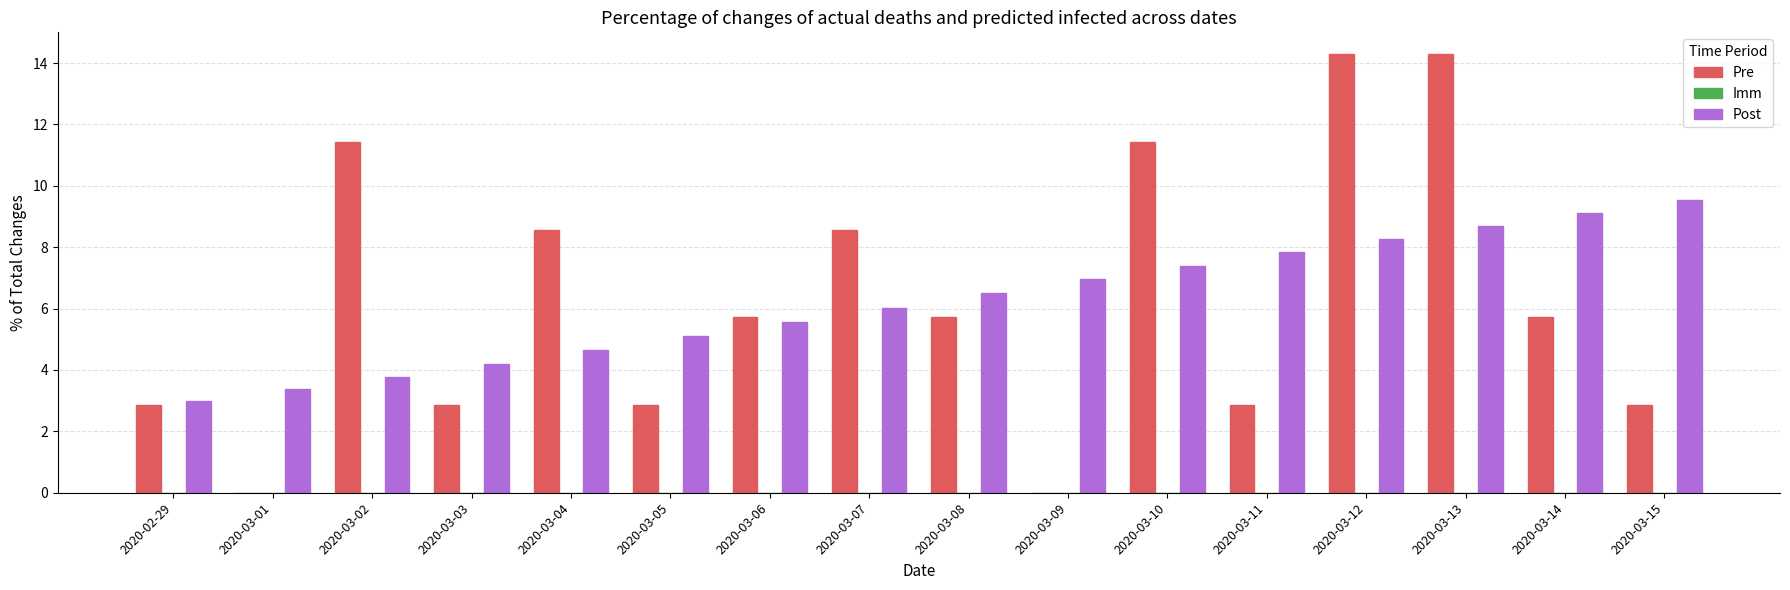

What is the maximum value shown in the chart?

14.3